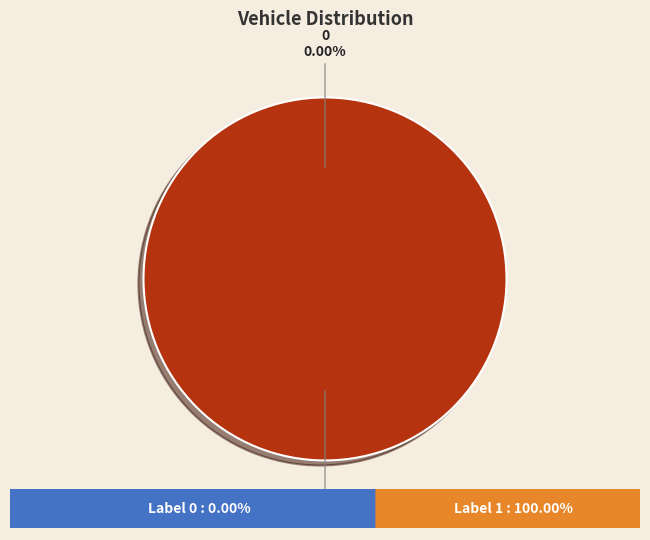

How many slices are in this pie chart?

2